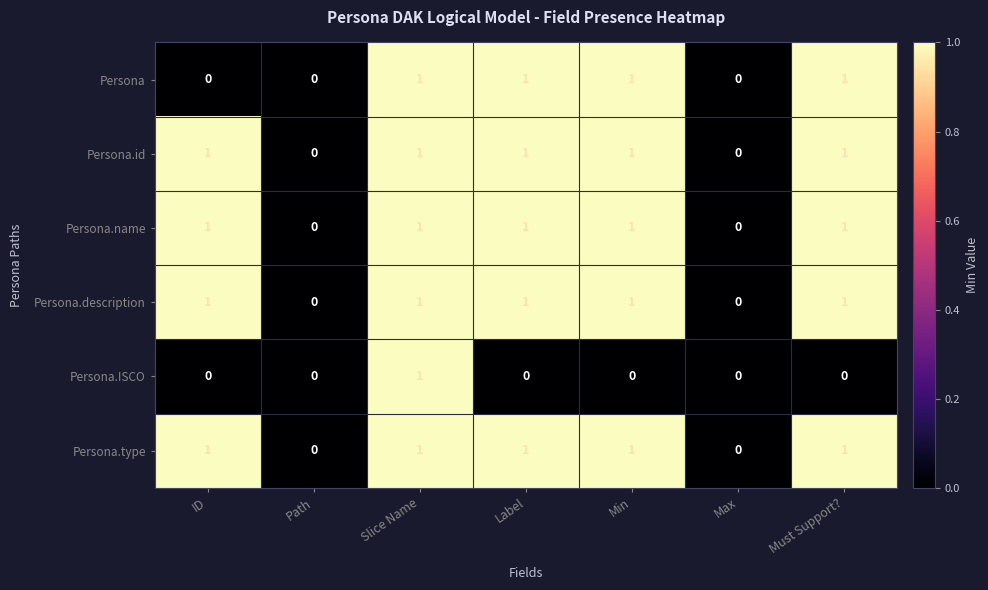

At which category is the sum across all series the highest?

Slice Name